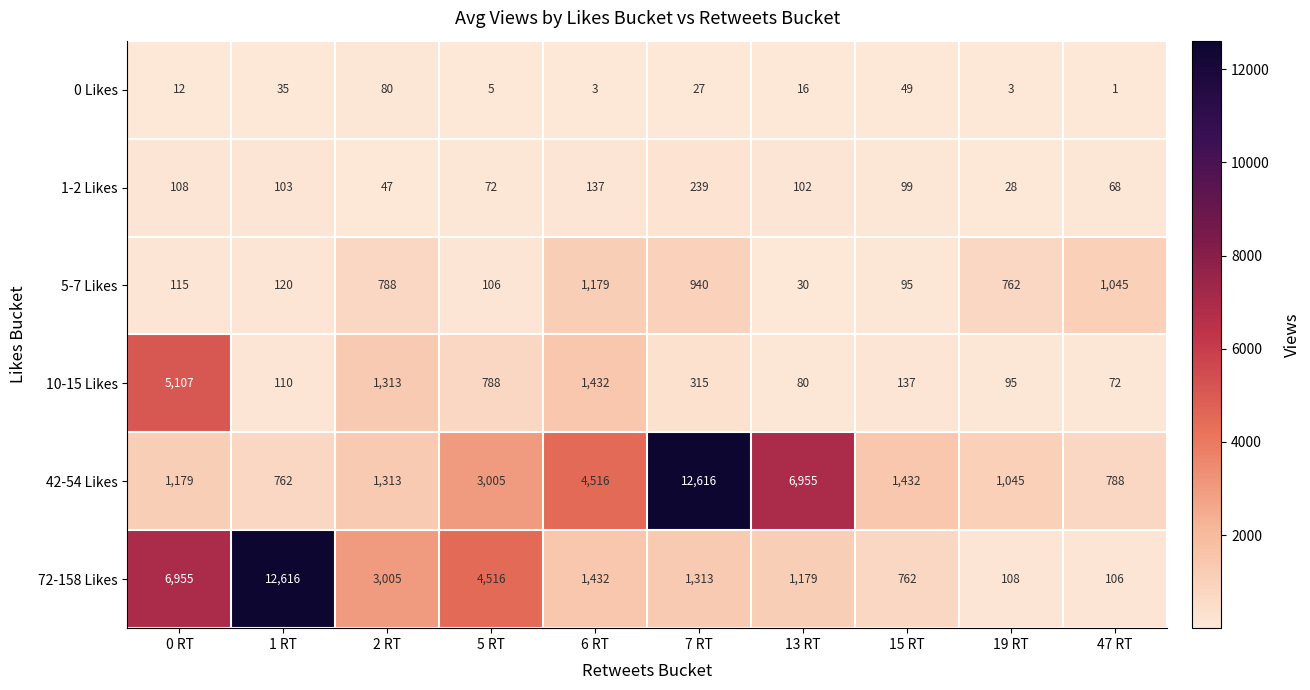

Between 1 RT and 5 RT, which series saw the biggest shift?

72-158 Likes